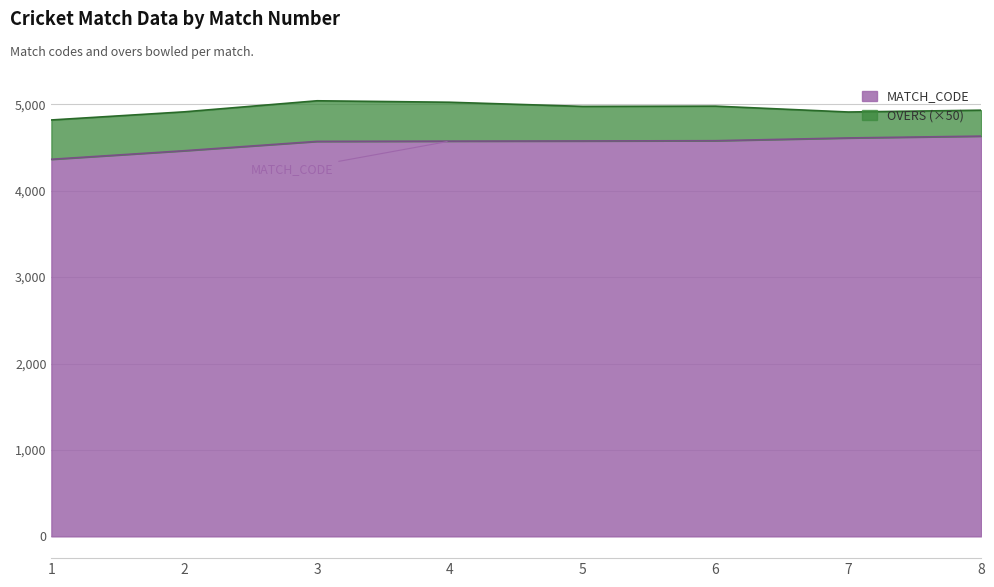

Which category has the highest value across all series?

8